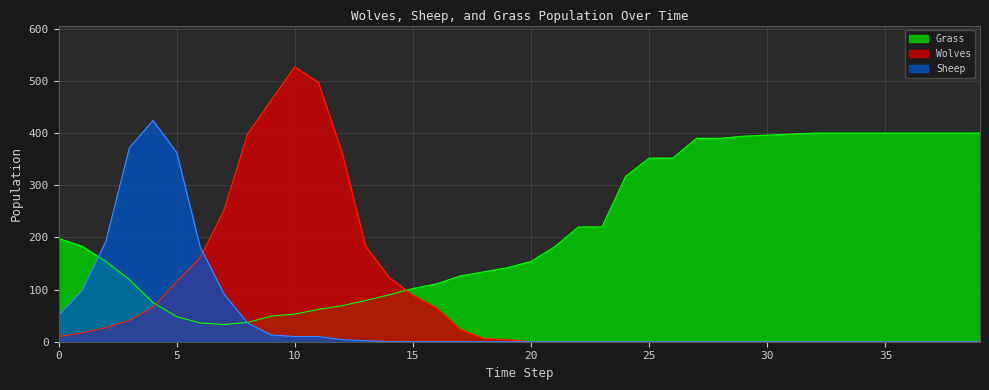

How many intersections are there between Wolves and Grass?

2